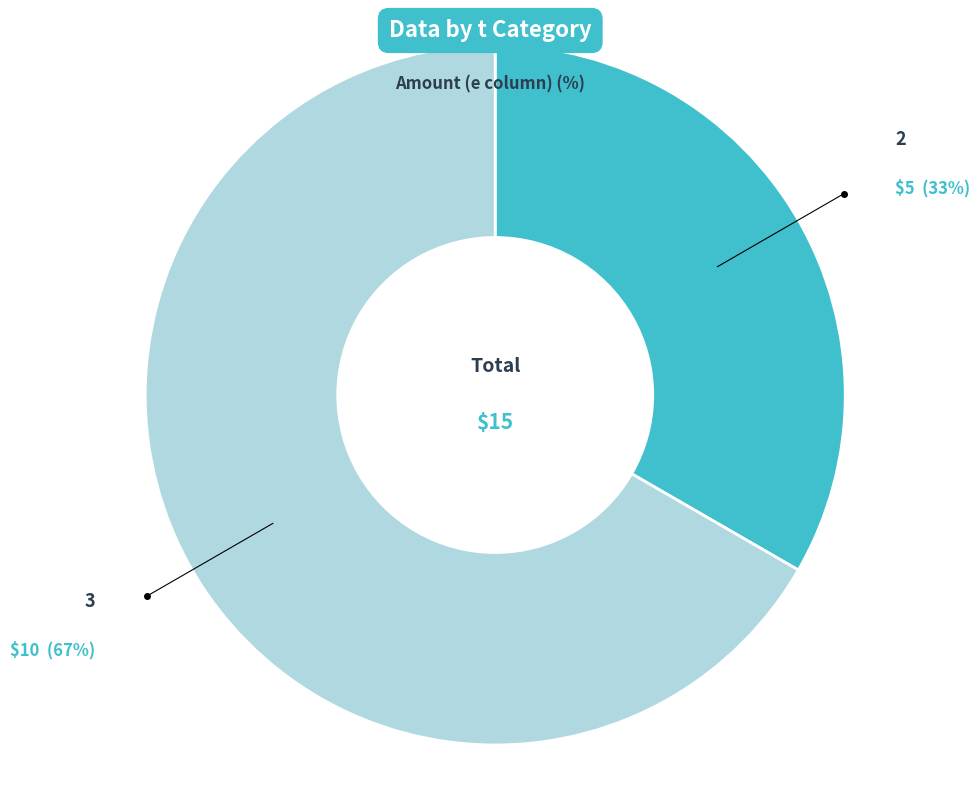

Is there any slice that represents more than half of the pie?

Yes